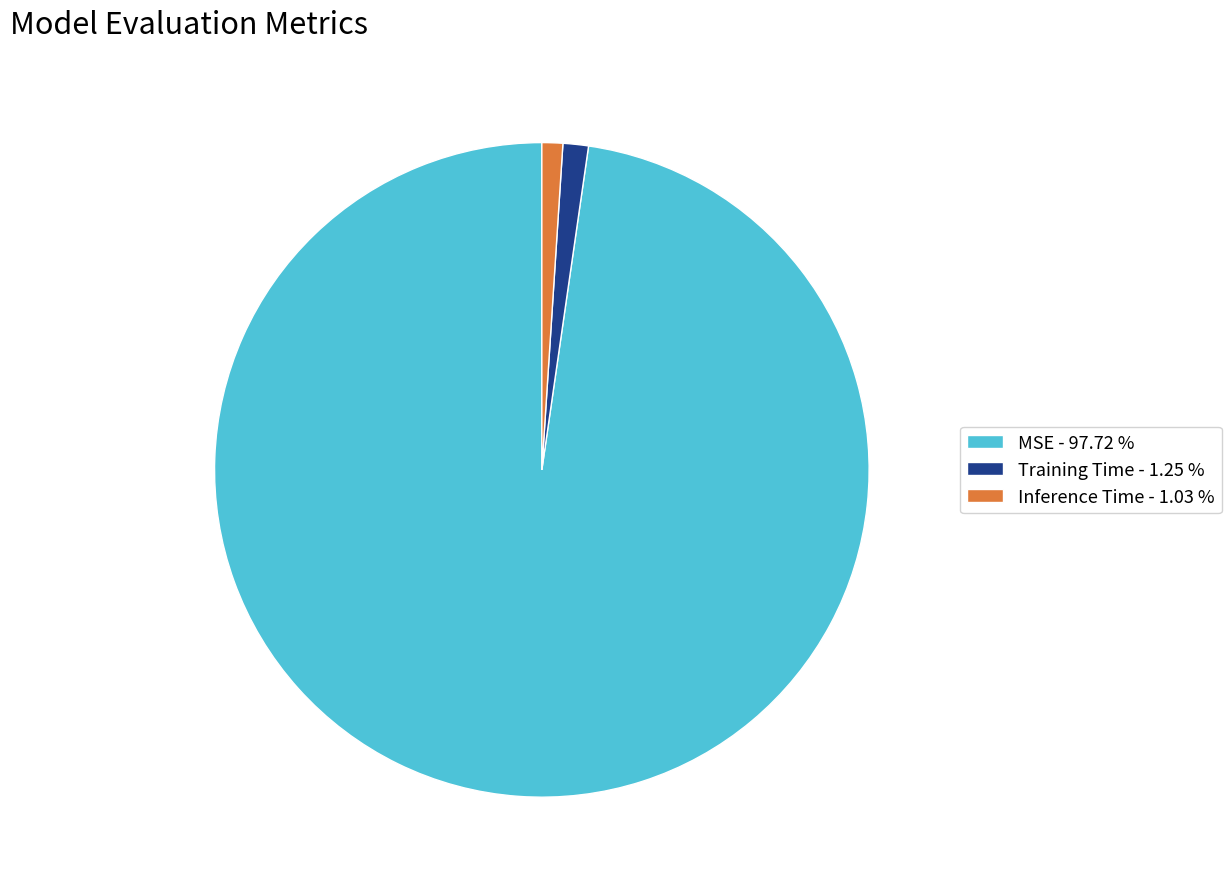

Between Inference Time - 1.03 % and MSE - 97.72 %, which is larger?

MSE - 97.72 %